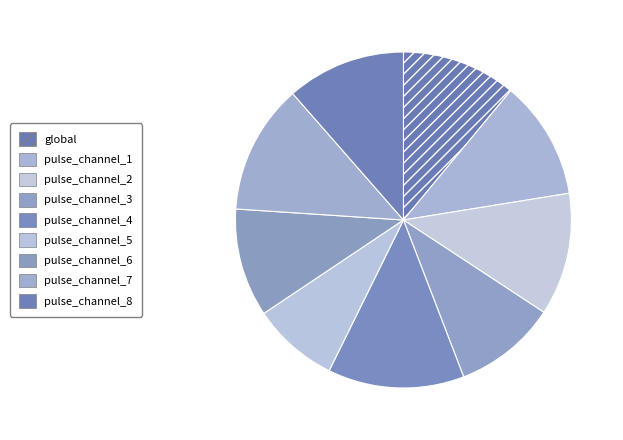

To the nearest percent, what is the difference between the largest and smallest slice percentages?

5%